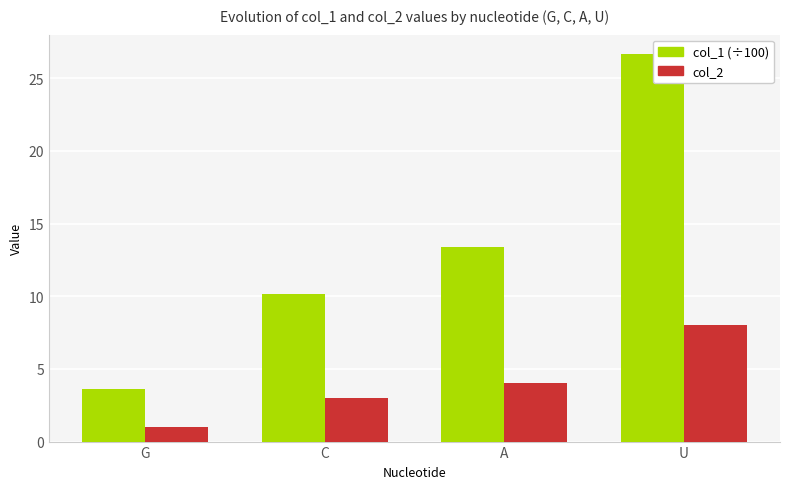

Which series has the widest spread of values?

col_1 (÷100)